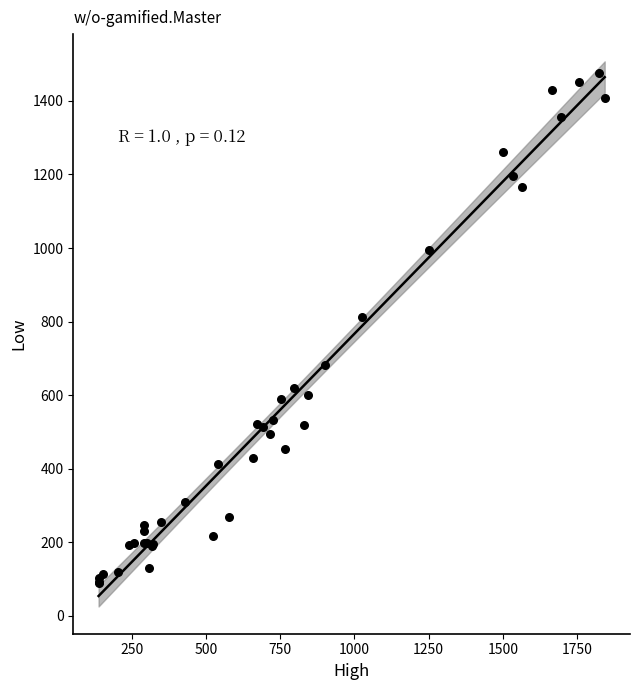

What Y value in the scatter plot is closest to 783?

813.5